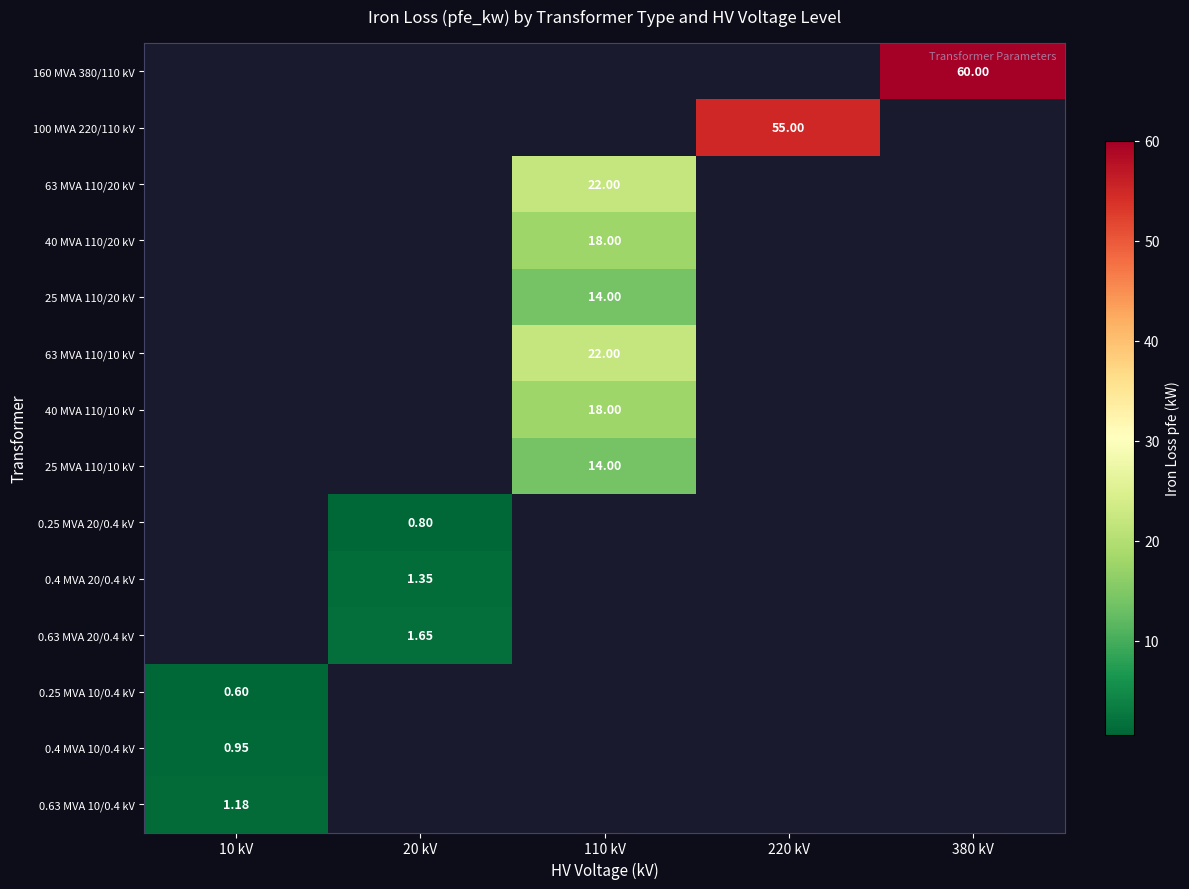

At 10 kV, list the series in order from largest to smallest.

0.63 MVA 10/0.4 kV, 0.4 MVA 10/0.4 kV, 160 MVA 380/110 kV, 100 MVA 220/110 kV, 63 MVA 110/20 kV, 40 MVA 110/20 kV, 25 MVA 110/20 kV, 63 MVA 110/10 kV, 40 MVA 110/10 kV, 25 MVA 110/10 kV, 0.25 MVA 20/0.4 kV, 0.4 MVA 20/0.4 kV, 0.63 MVA 20/0.4 kV, 0.25 MVA 10/0.4 kV